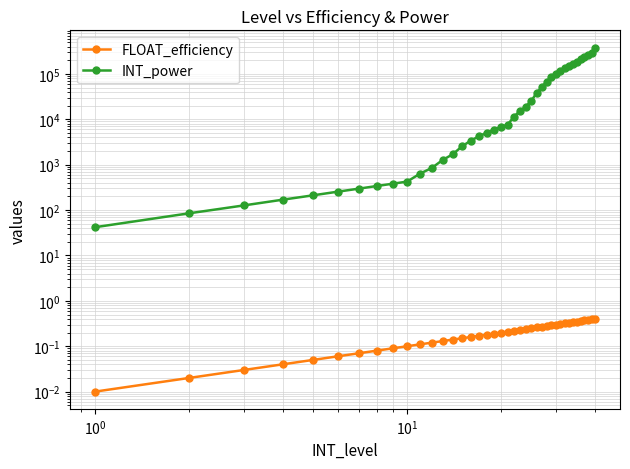

List the series in order of their peak value, lowest first.

FLOAT_efficiency, INT_power